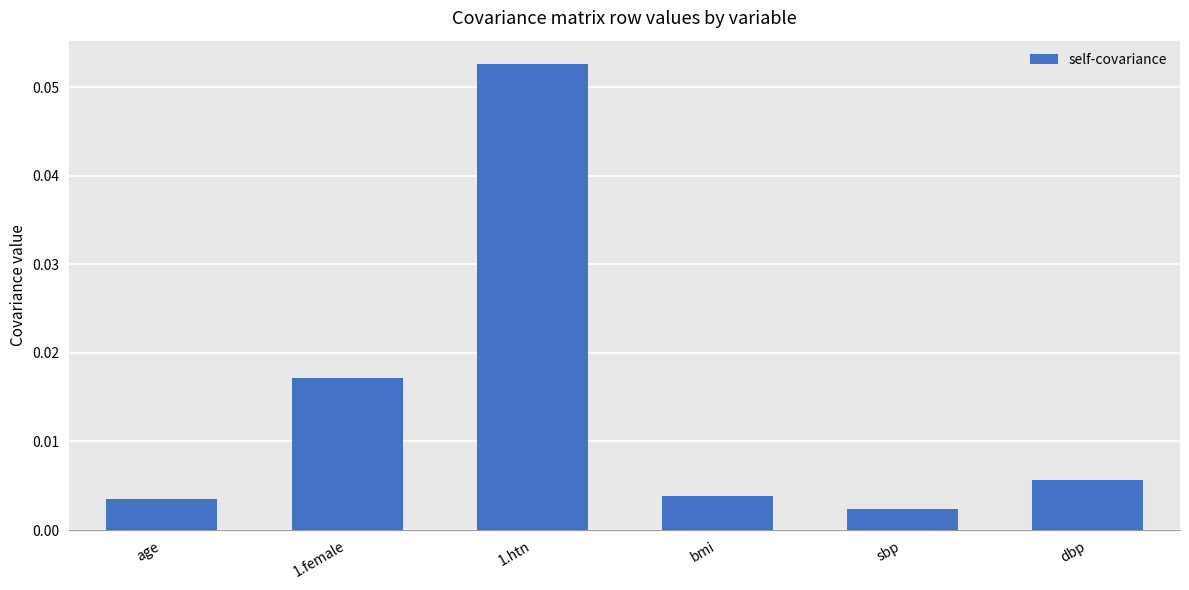

What is the label of the 5th bar from the left?

sbp